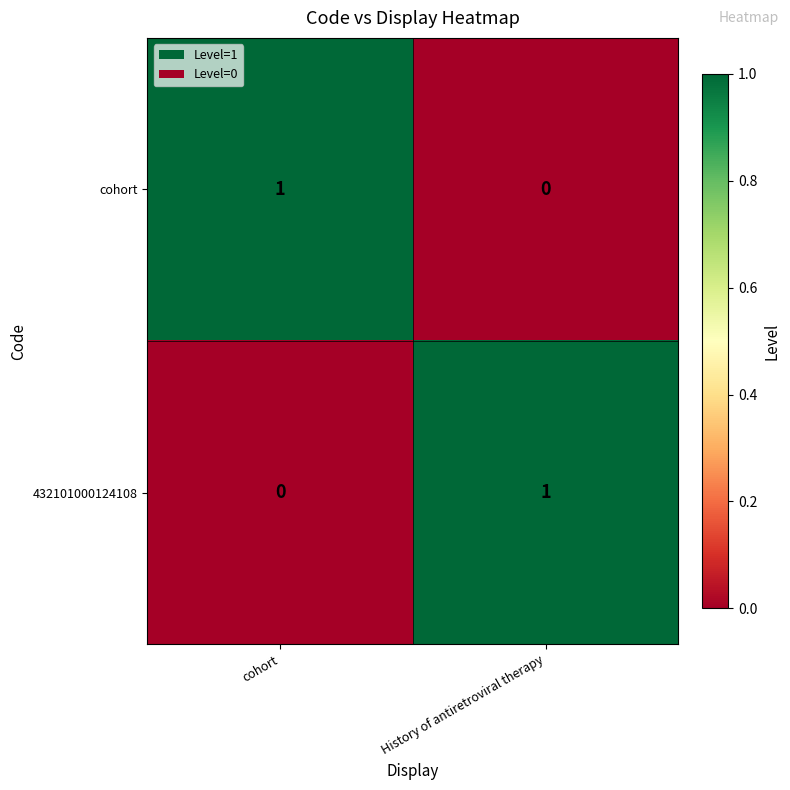

Is the value of 432101000124108 at cohort greater than the value of cohort at cohort?

No